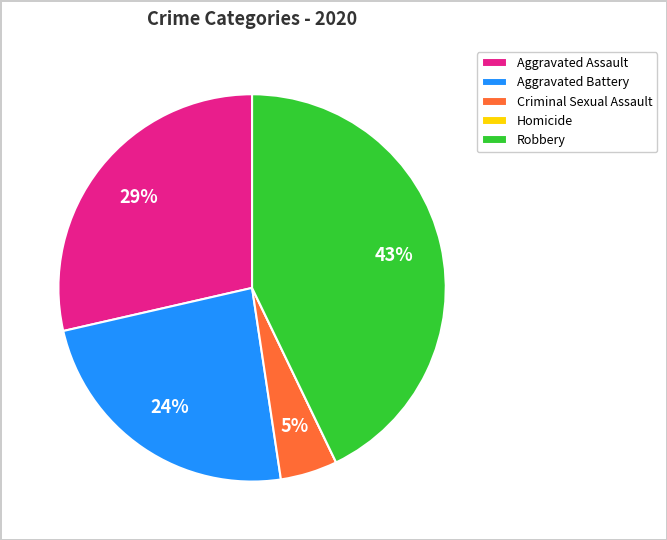

To the nearest percent, what is the combined percentage of Robbery and Aggravated Assault?

71%